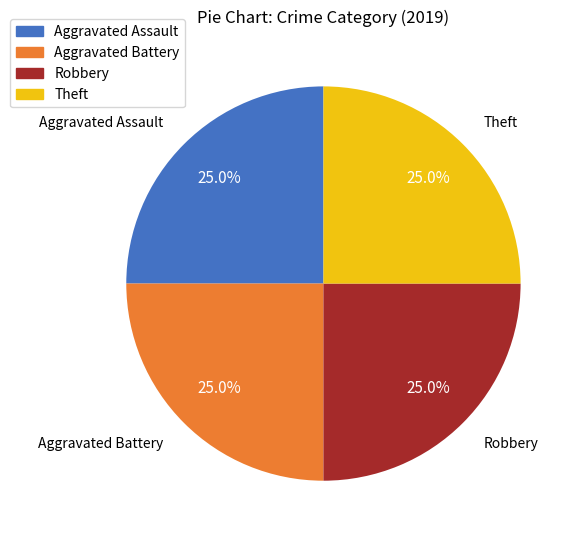

Is there any slice that represents more than half of the pie?

No